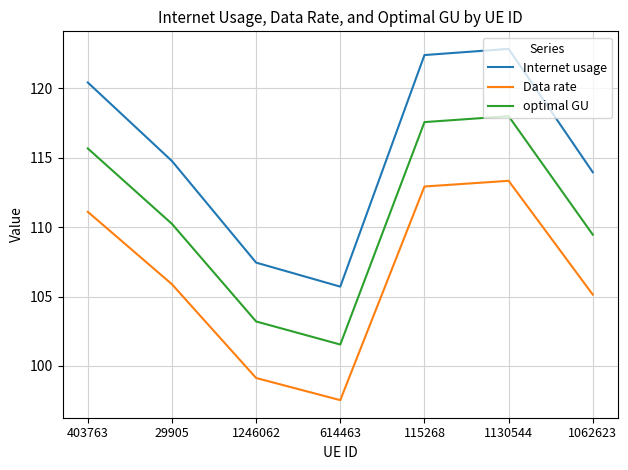

At which category does the chart reach its peak across all series?

1130544